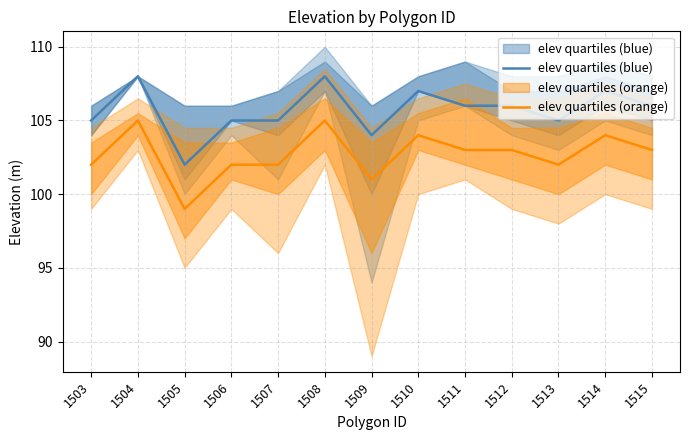

True or false: elev quartiles (orange) and elev quartiles (blue) intersect in this chart.

False